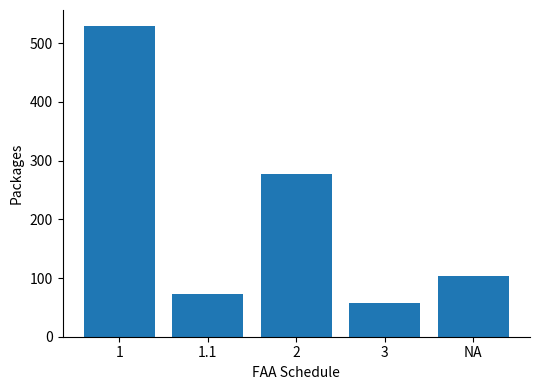

Reading left to right, transcribe all the data shown in this chart.

530	73	277	58	103